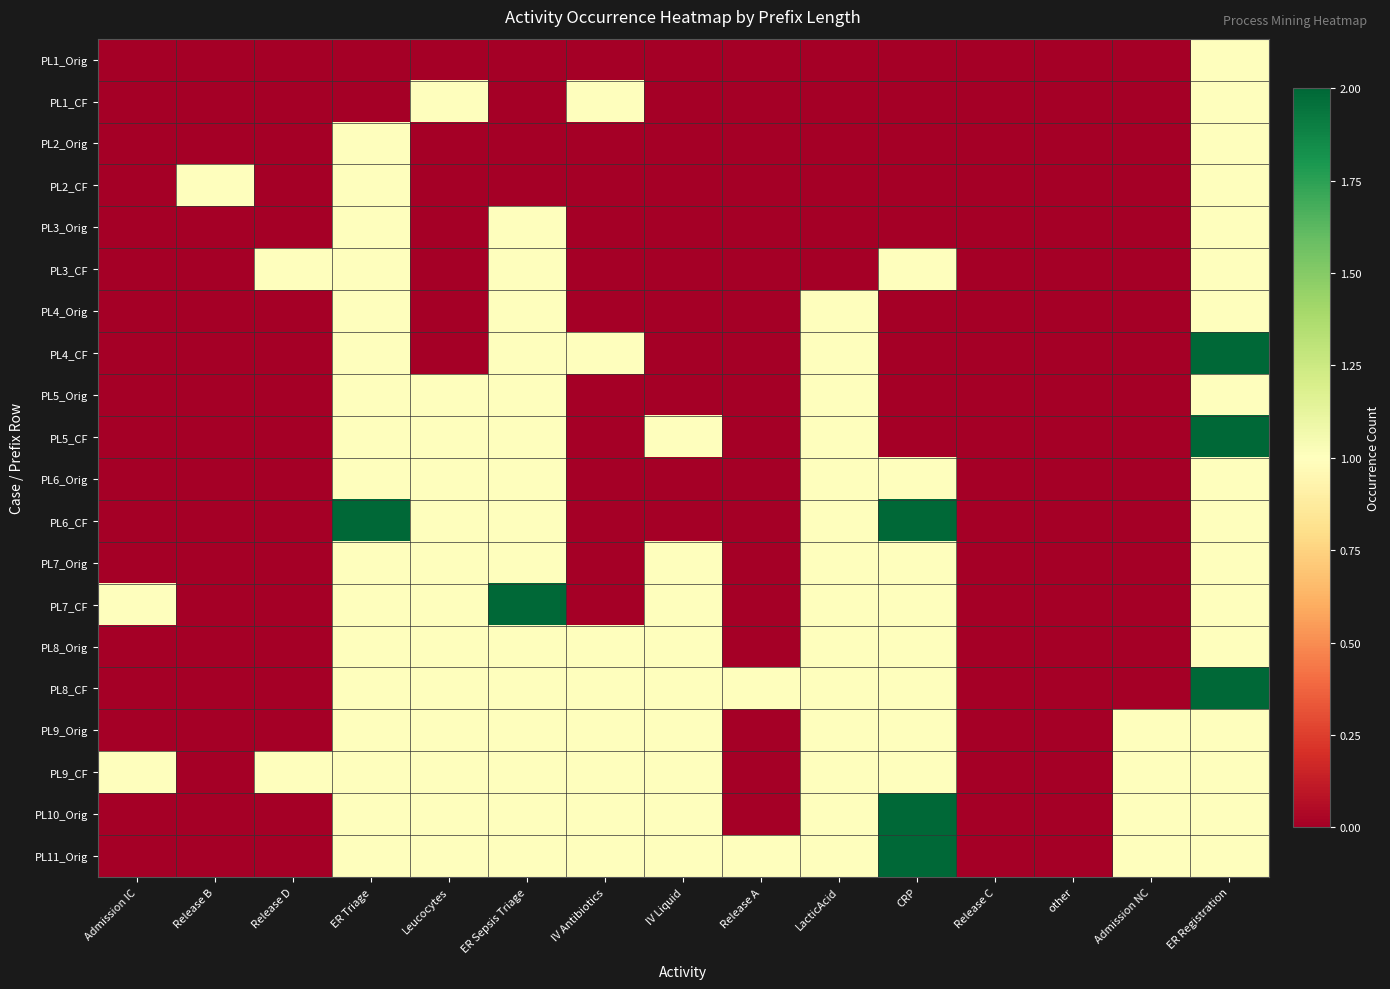

What is the total value across all series at Admission NC?

4